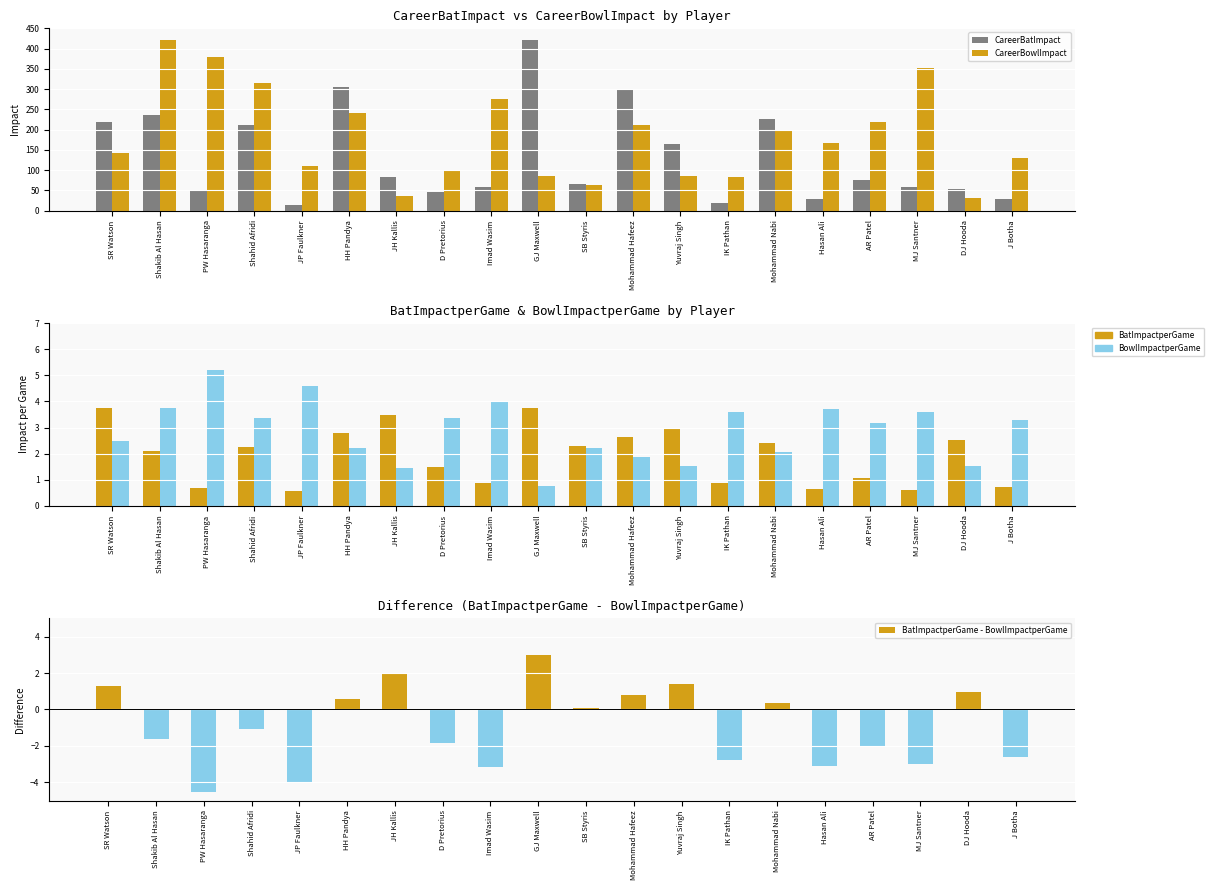

Where is BowlImpactperGame nearest to the value 2?

Mohammad Nabi